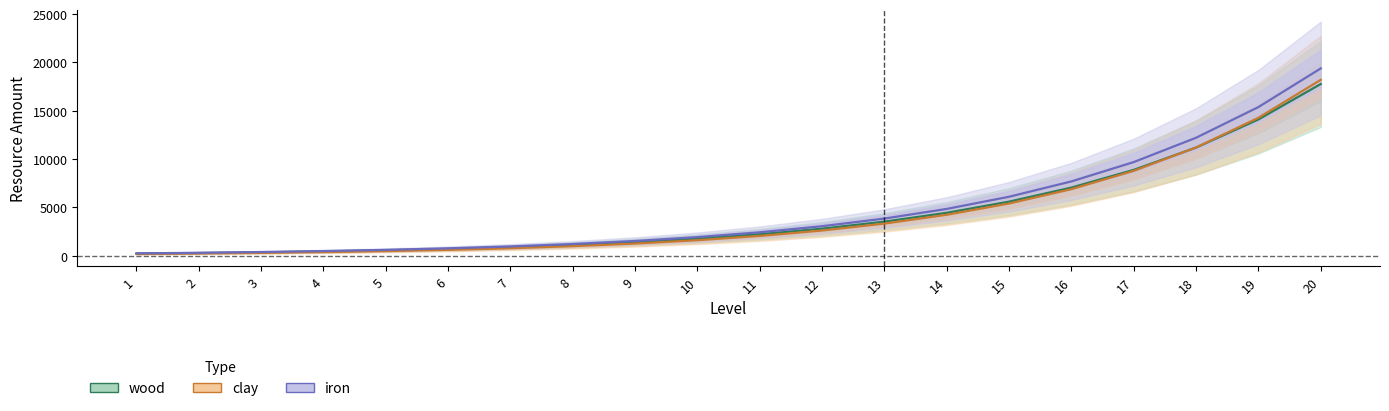

Between 16 and 20, which series saw the biggest shift?

iron